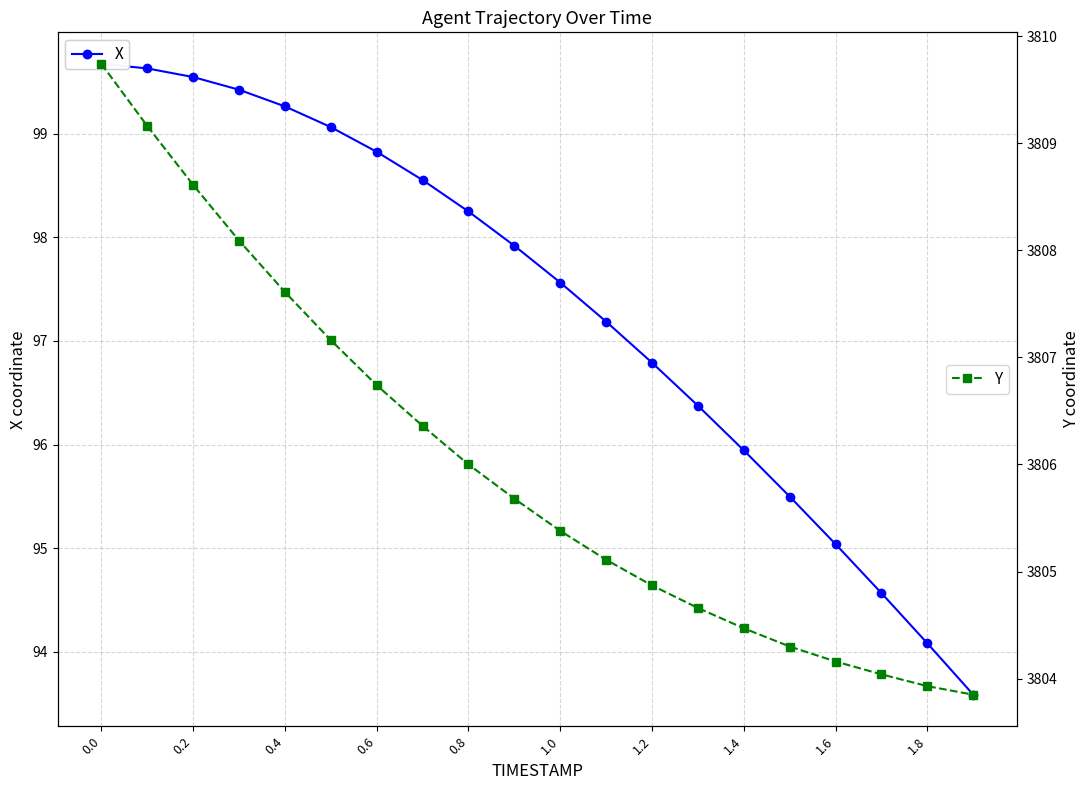

What is the highest value of the X series?

99.7